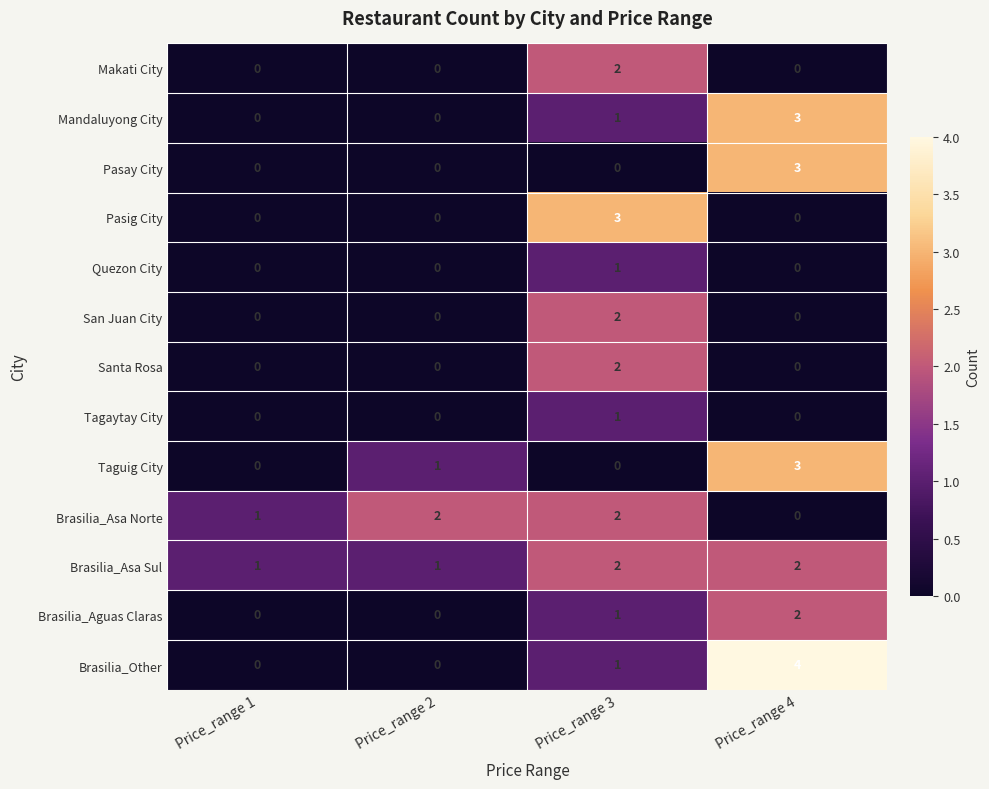

True or false: Brasilia_Asa Norte has a value of 3 at Price_range 2.

False